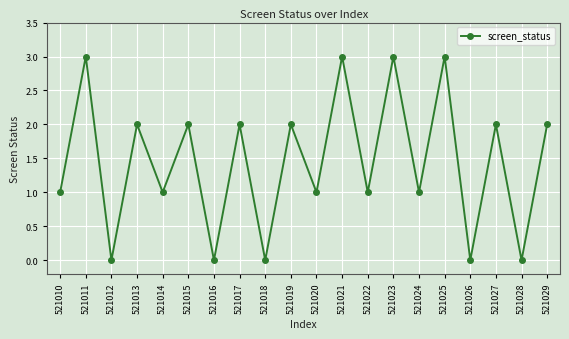

True or false: there are more than 1 points higher than both neighbors.

True